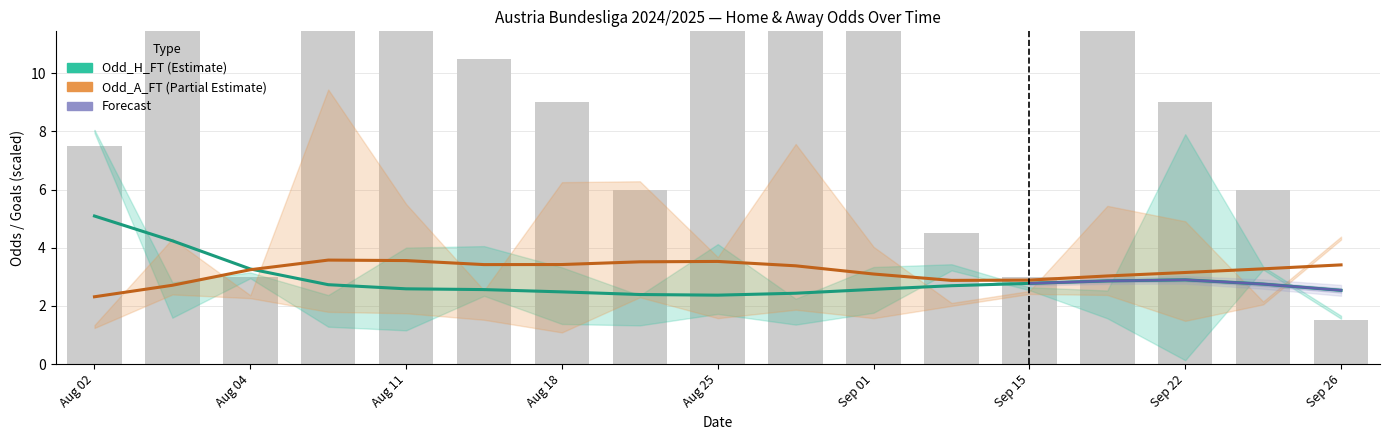

The TotalGoals_FT series shows 0.2 at 39. True or false?

False